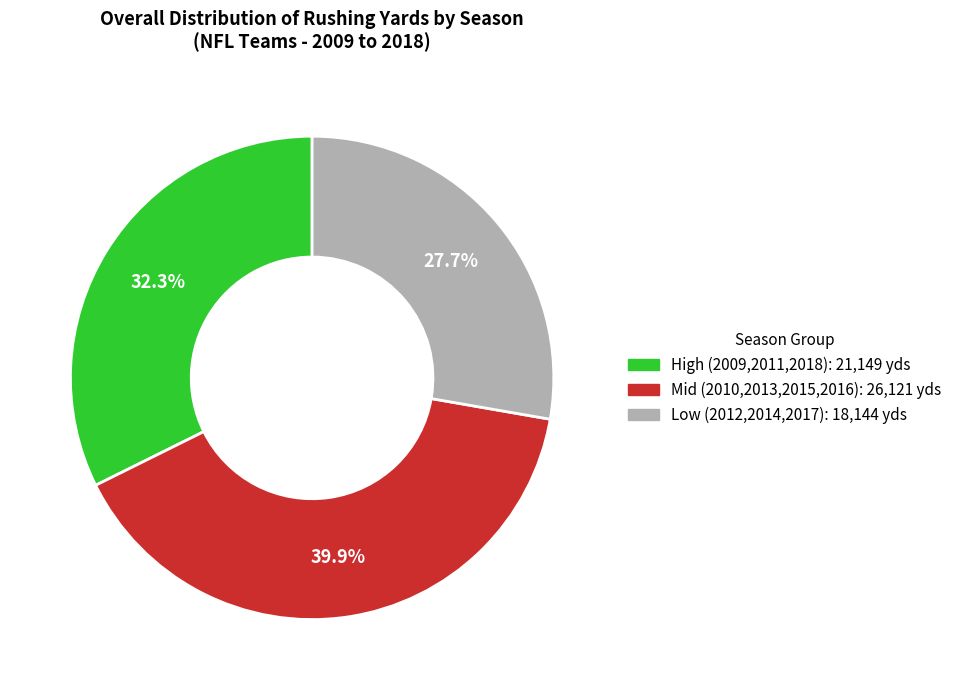

Does any single category account for the majority?

No